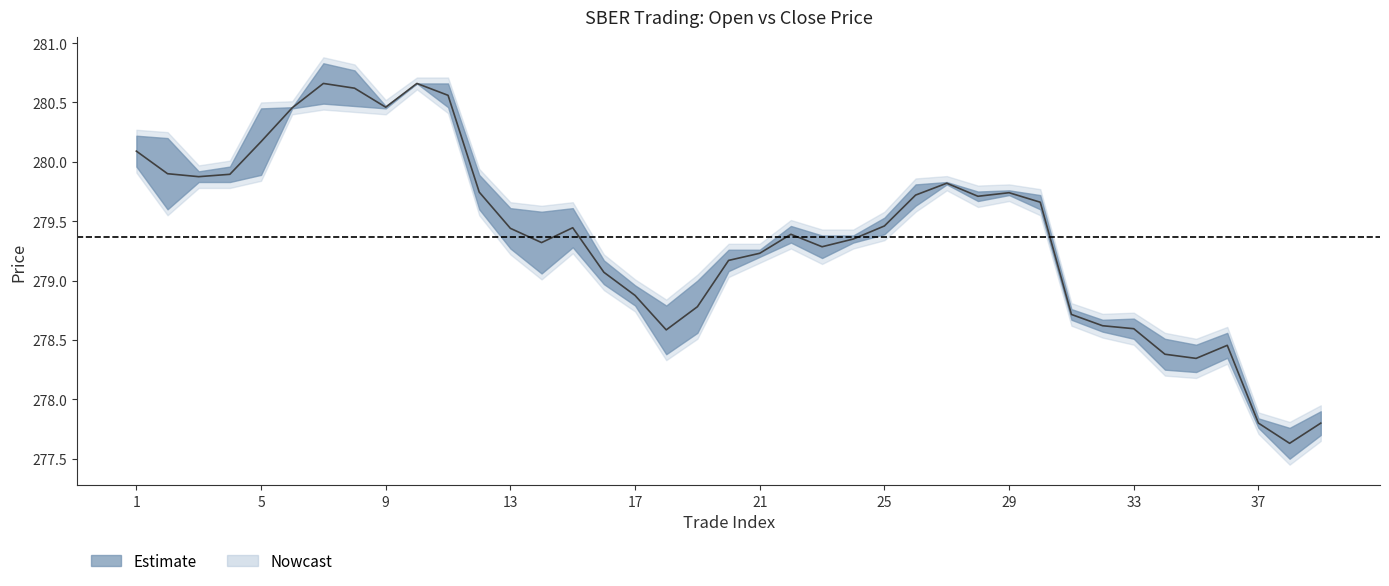

Which has a higher value, 25 or 5?

5